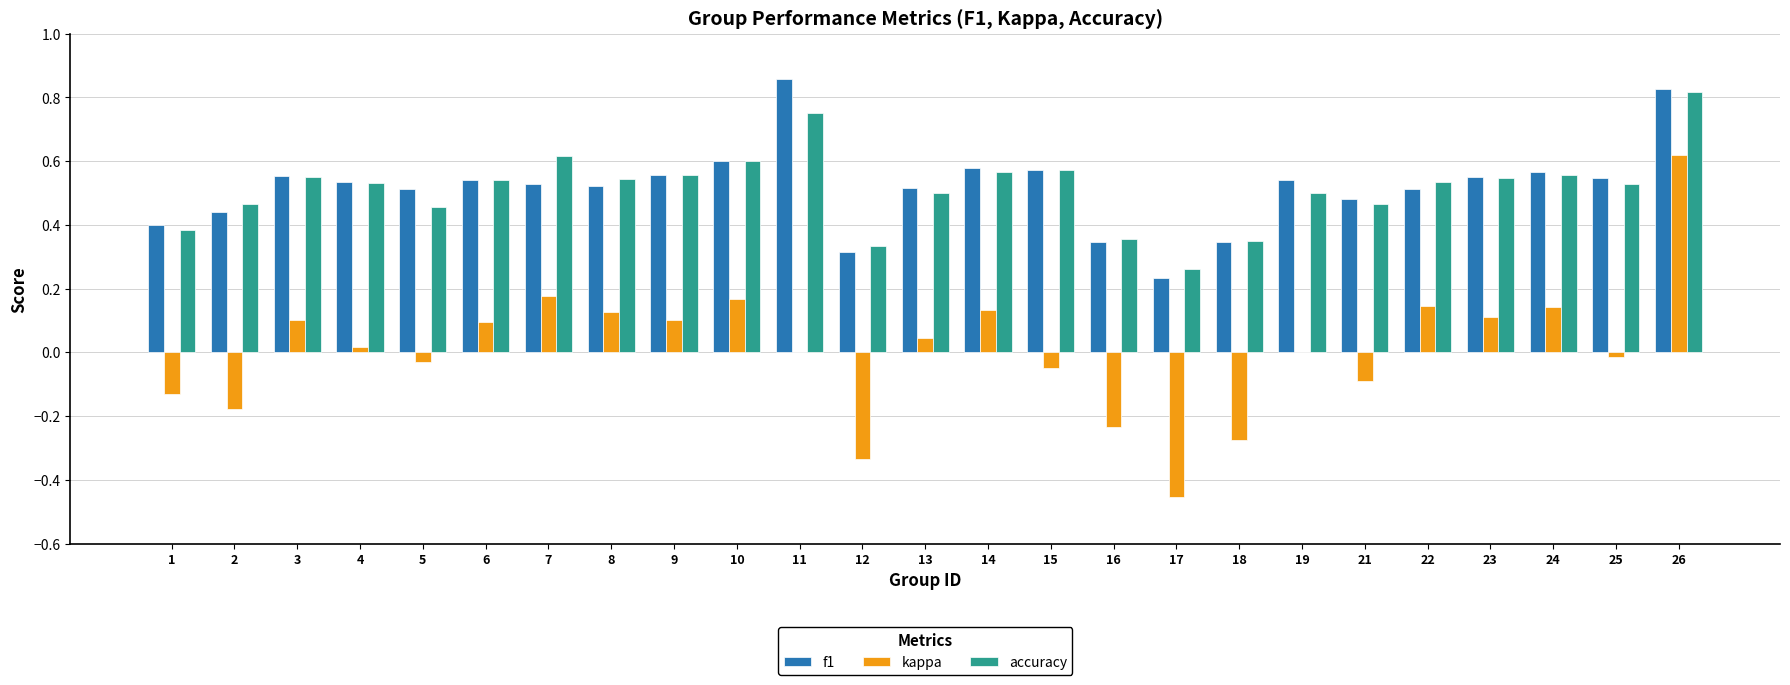

True or false: f1 has a value of 0.5 at 21.

True